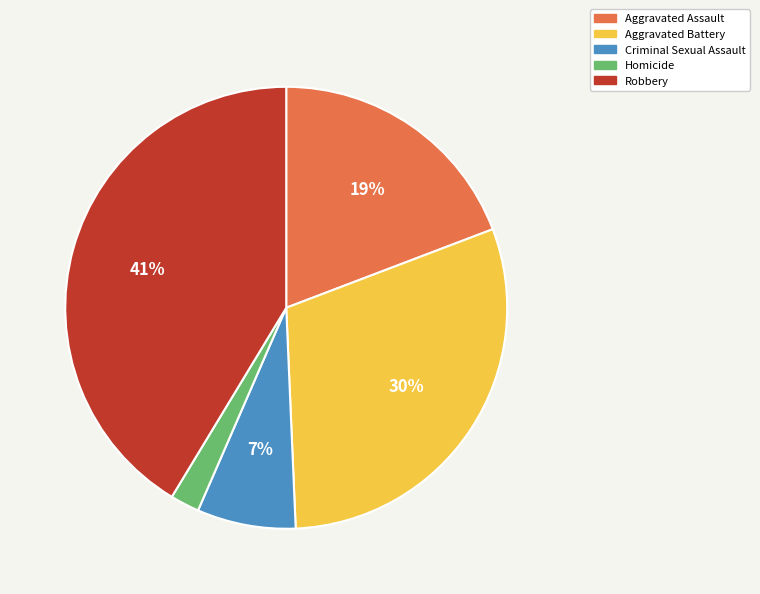

What percentage is the Aggravated Assault slice, to the nearest percent?

19%